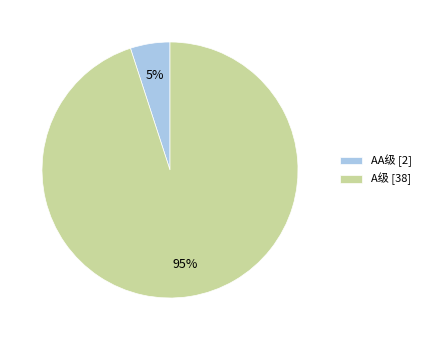

Between A级 [38] and AA级 [2], which is larger?

A级 [38]